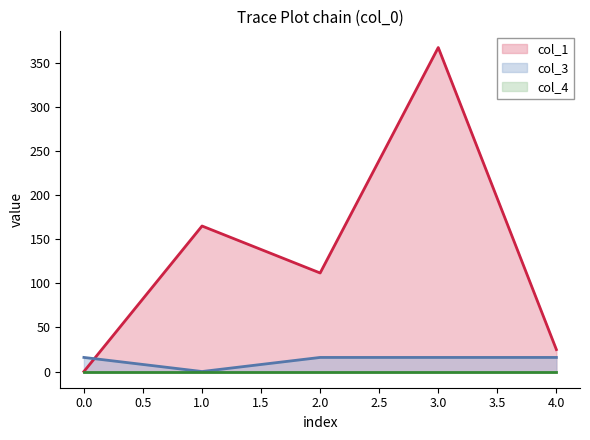

List the labels in order of col_1 value, largest first.

3.0, 1.0, 2.0, 4.0, 0.0